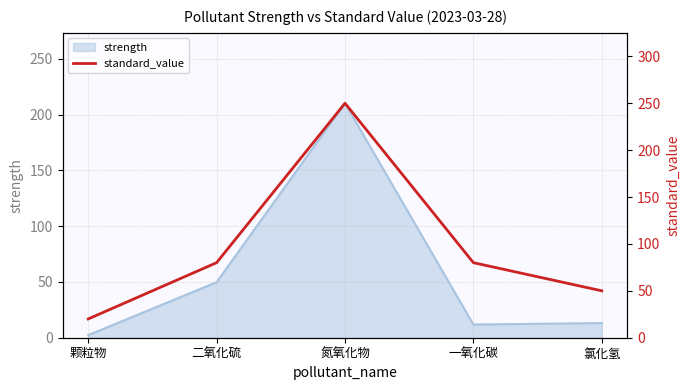

How many data points are less than 80?

2